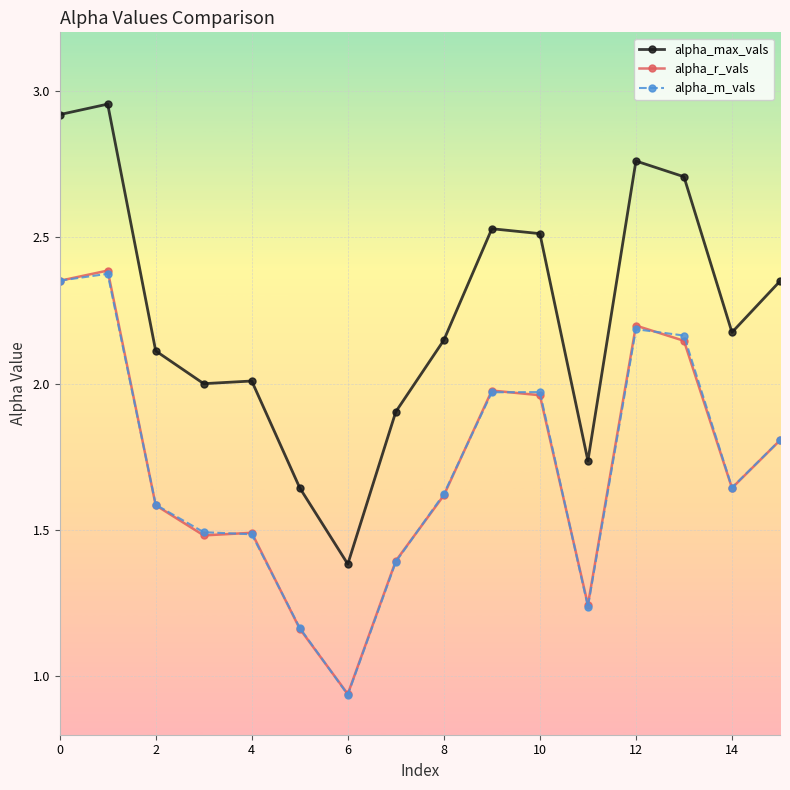

What is the minimum value for alpha_max_vals?

1.4